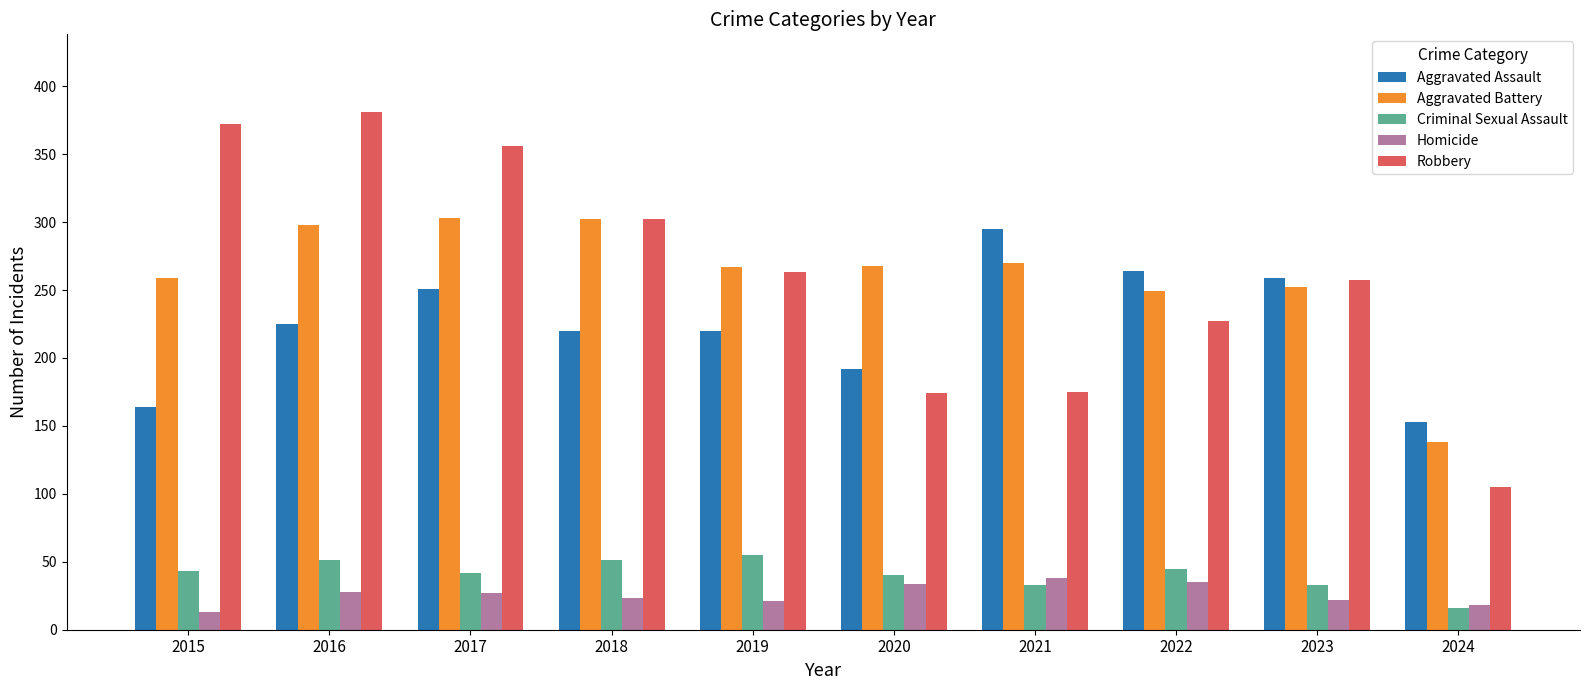

At how many categories does at least one series exceed 188?

9